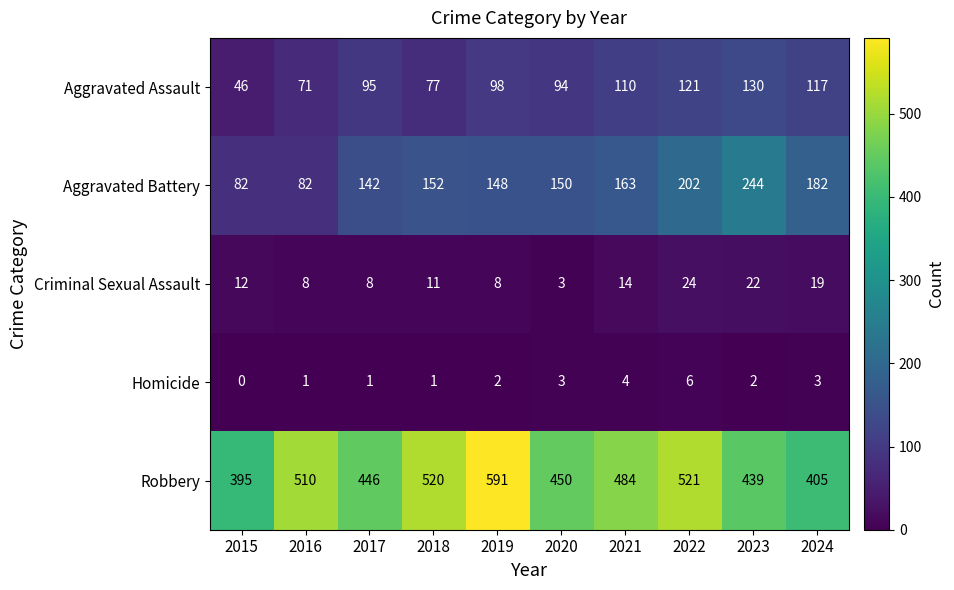

Is it true that Robbery equals 615 at 2015?

False